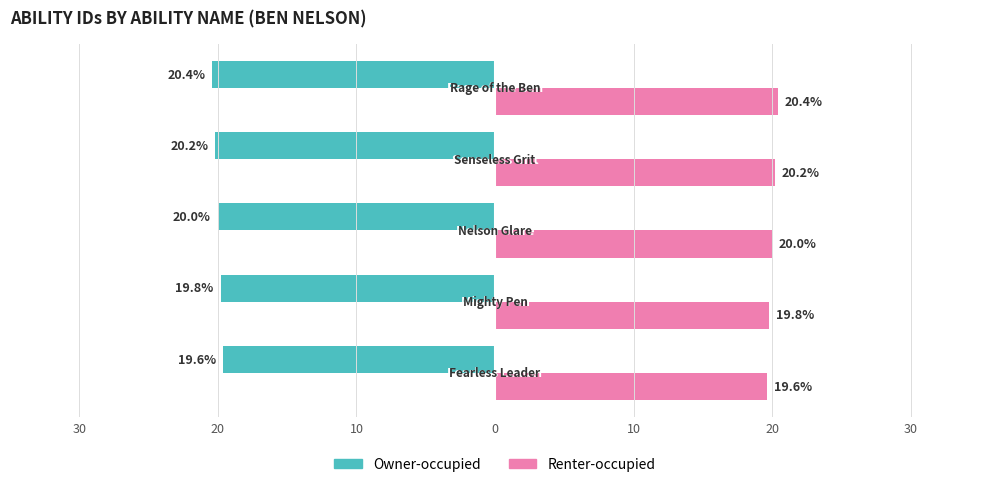

What are all the series names shown in the legend?

Owner-occupied, Renter-occupied